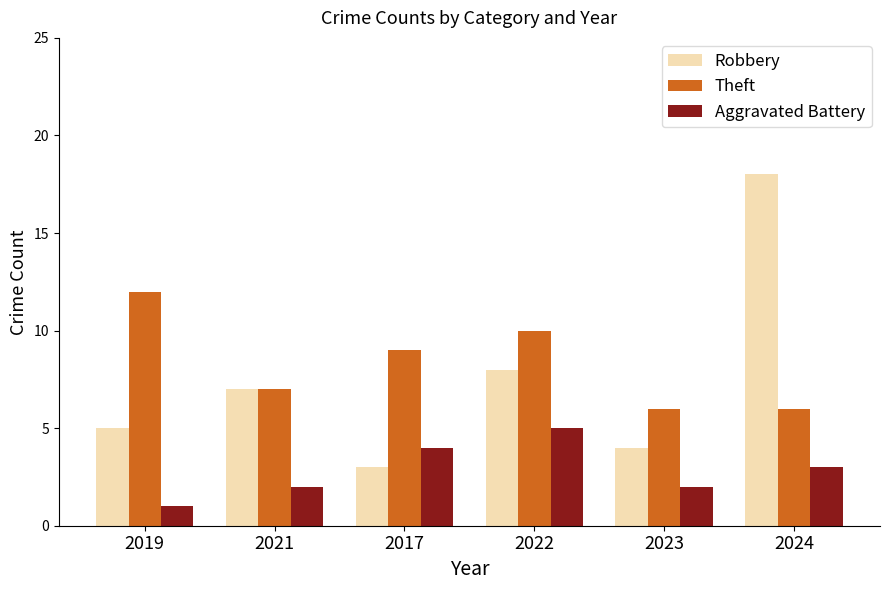

What is the sum of the Robbery values at 2019 and 2023?

9